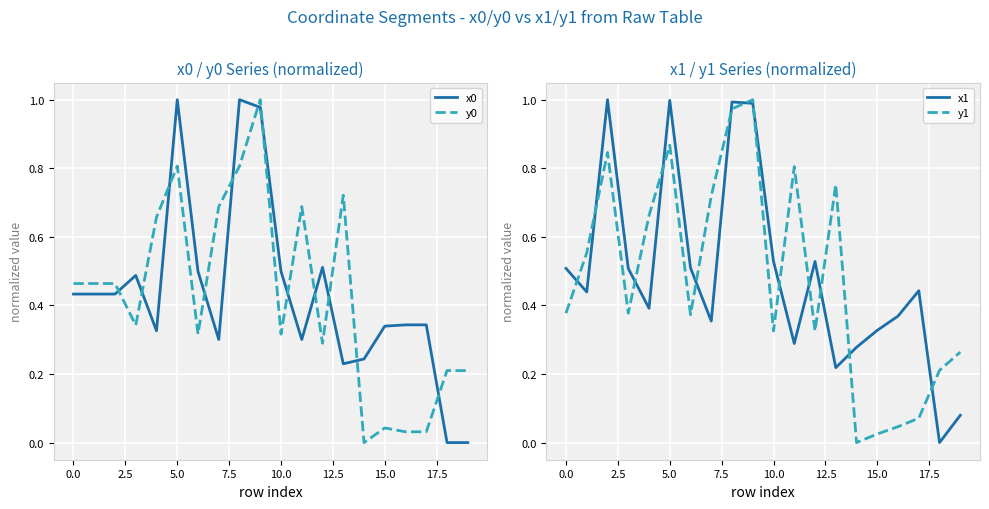

At which label is y1 closest to 0?

14